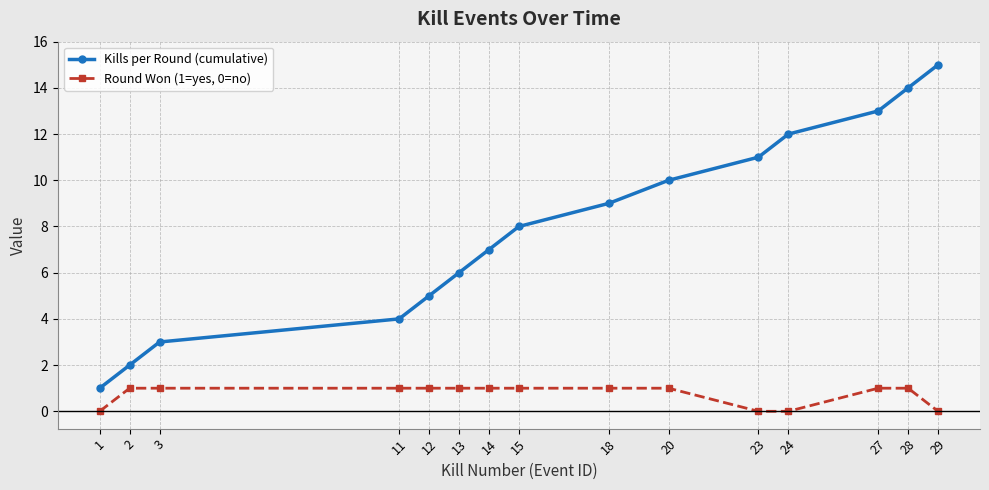

True or false: Kills per Round (cumulative) has more than 0 points higher than both neighbors.

False